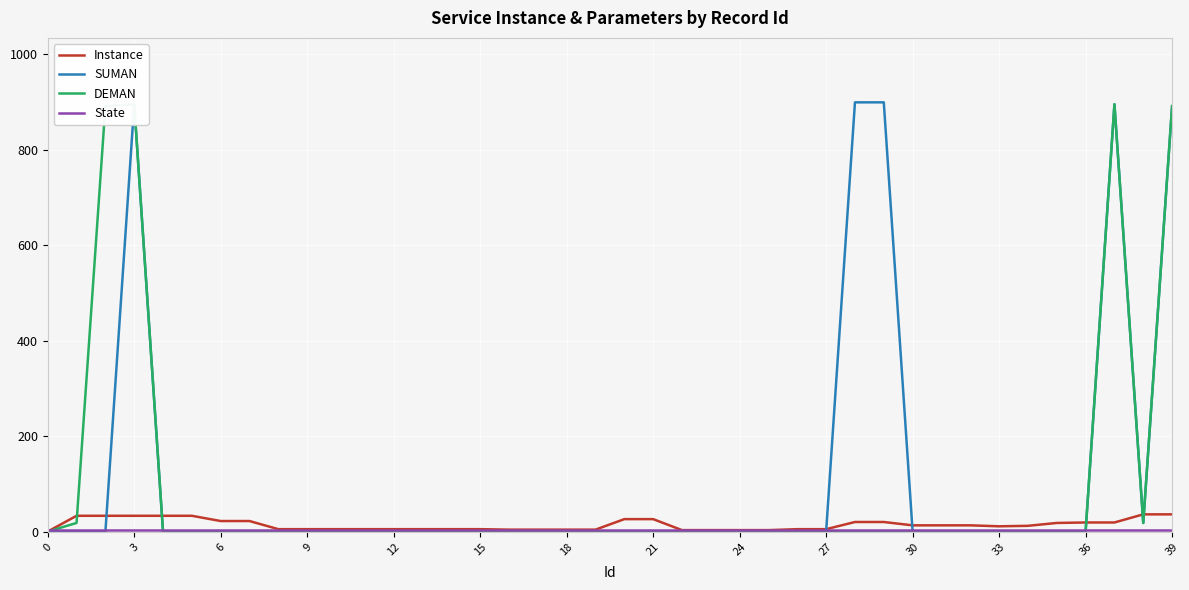

Reading left to right, extract all data points from this chart.

Instance: 1	34	34	34	34	34	23	23	6	6	6	6	6	6	6	6	5	5	5	5	27	27	4	4	4	4	6	6	21	21	14	14	14	12	13	19	20	20	37	37
SUMAN: 1	0	0	895	0	0	1	1	1	1	1	1	1	1	1	1	1	1	1	1	1	1	1	1	1	1	1	1	899	899	1	1	1	1	1	1	1	895	19	891
DEMAN: 1	19	891	895	1	1	1	1	1	1	1	1	1	1	1	1	1	1	1	1	1	1	1	1	1	1	1	1	1	1	1	1	1	1	1	1	1	895	19	891
State: 4	4	4	4	4	4	4	4	4	4	4	4	4	4	4	4	4	4	4	4	4	4	4	4	4	4	4	4	4	4	4	4	4	4	4	4	4	4	4	4